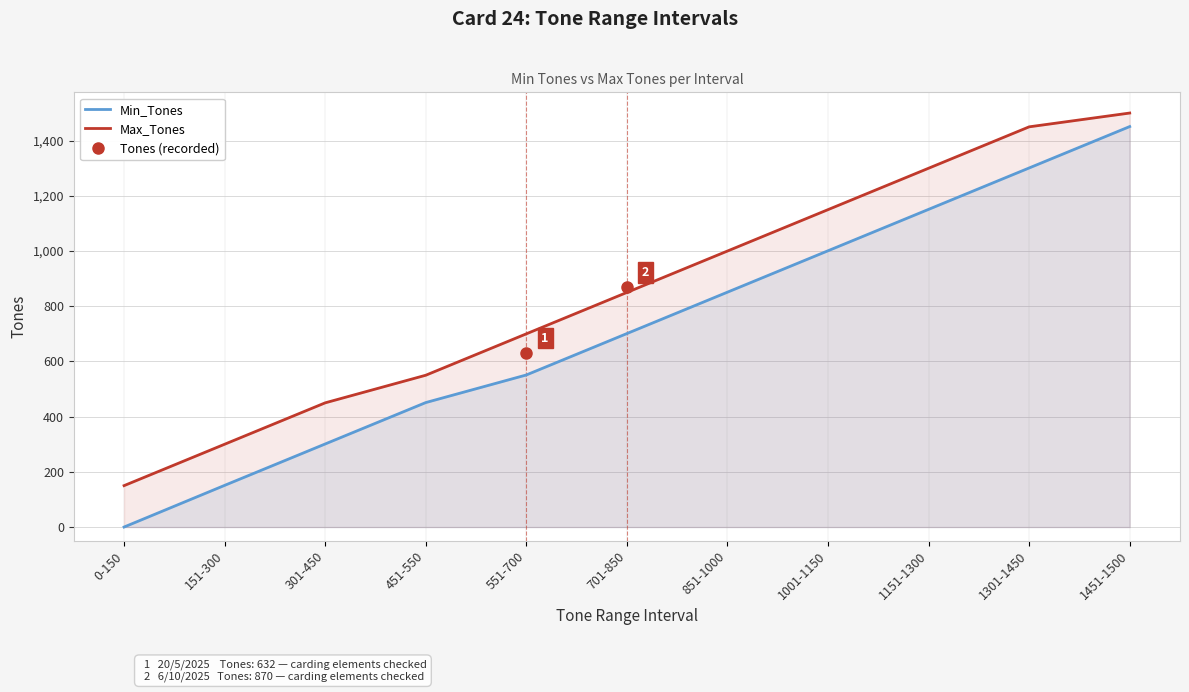

Read the Min_Tones value at 1151-1300, to the nearest 100.

1200